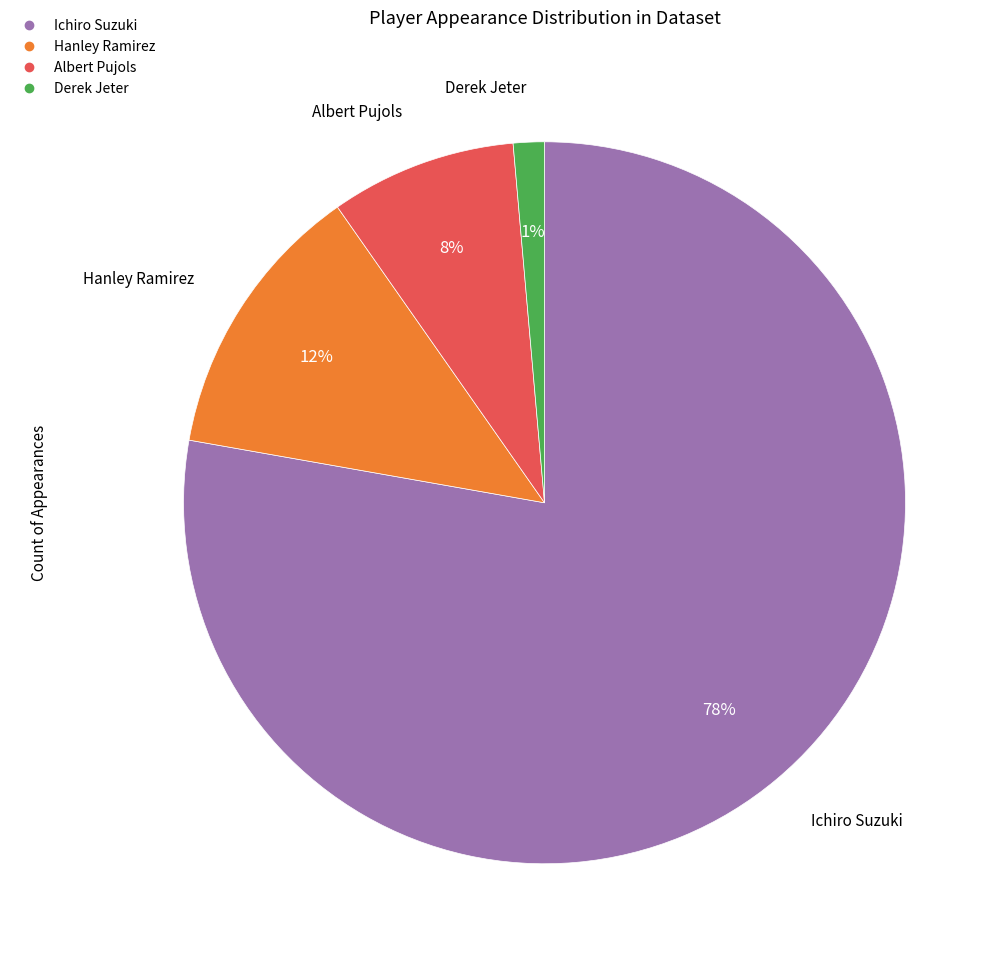

Is there a majority slice in this chart?

Yes